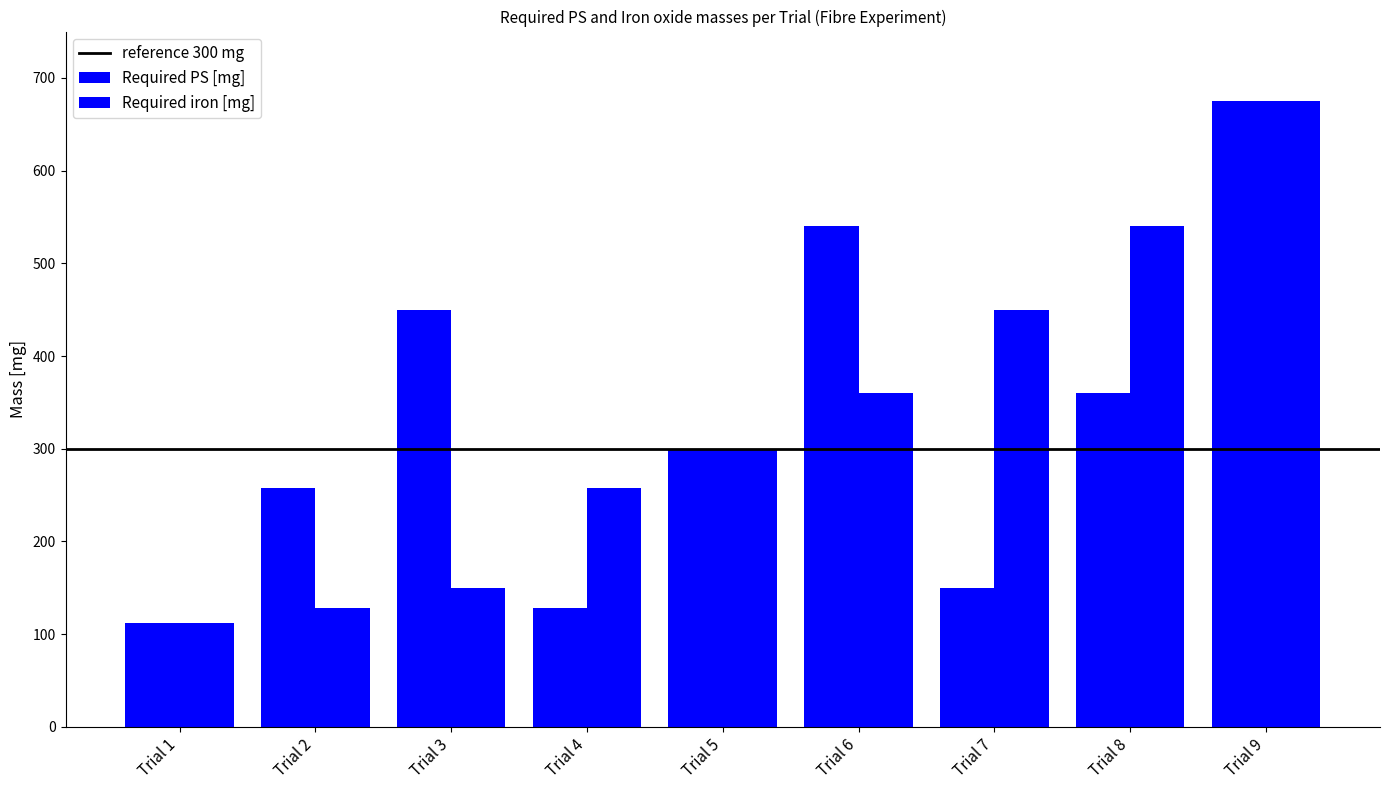

Does the chart contain stacked bars?

No